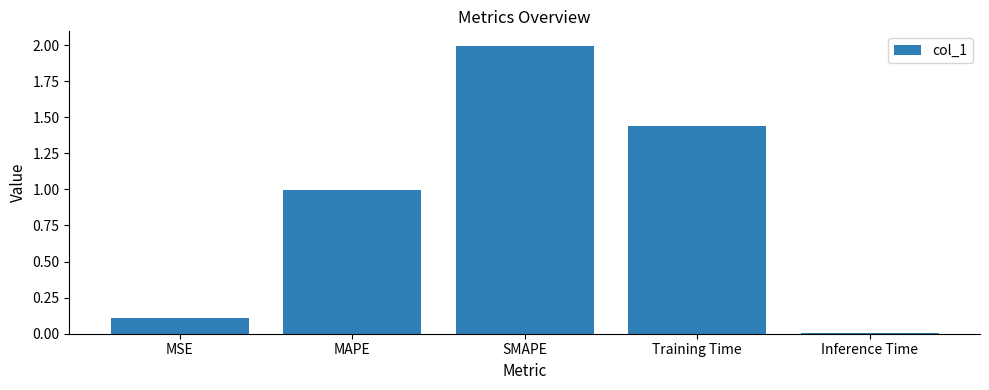

Does the chart contain stacked bars?

No